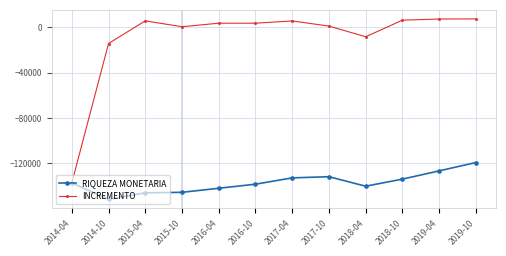

What is the total value across all series at 2019-04?

-119364.7